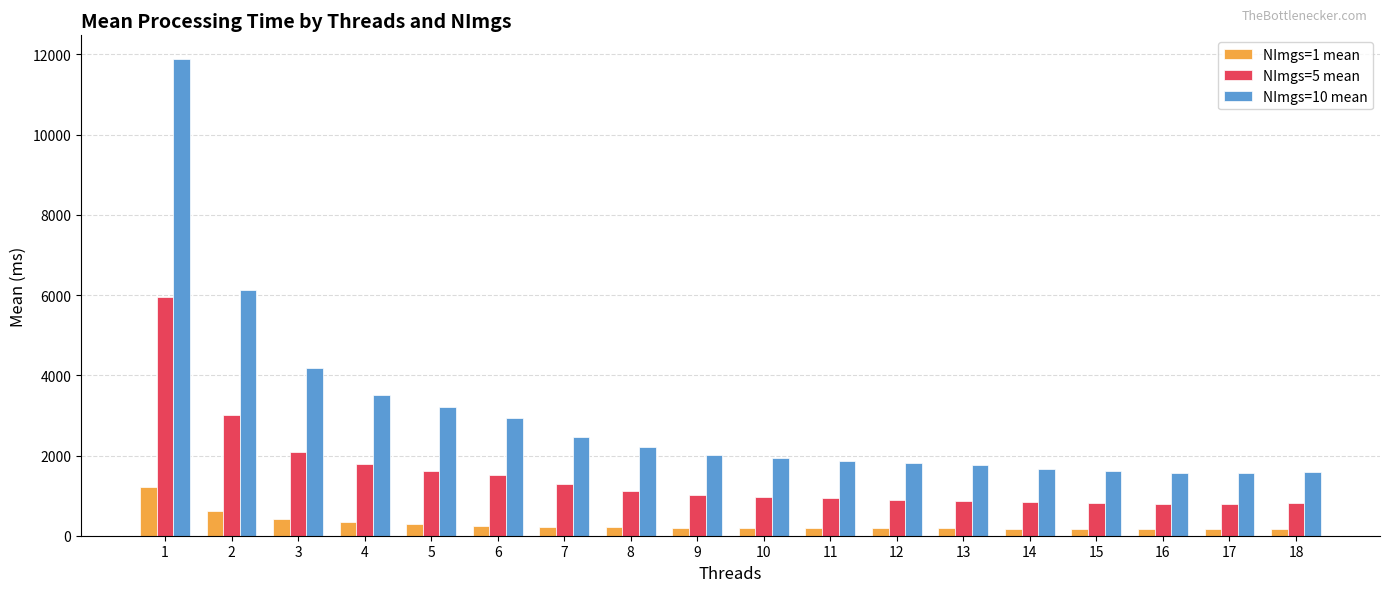

Which series has the largest total across all categories?

NImgs=10 mean